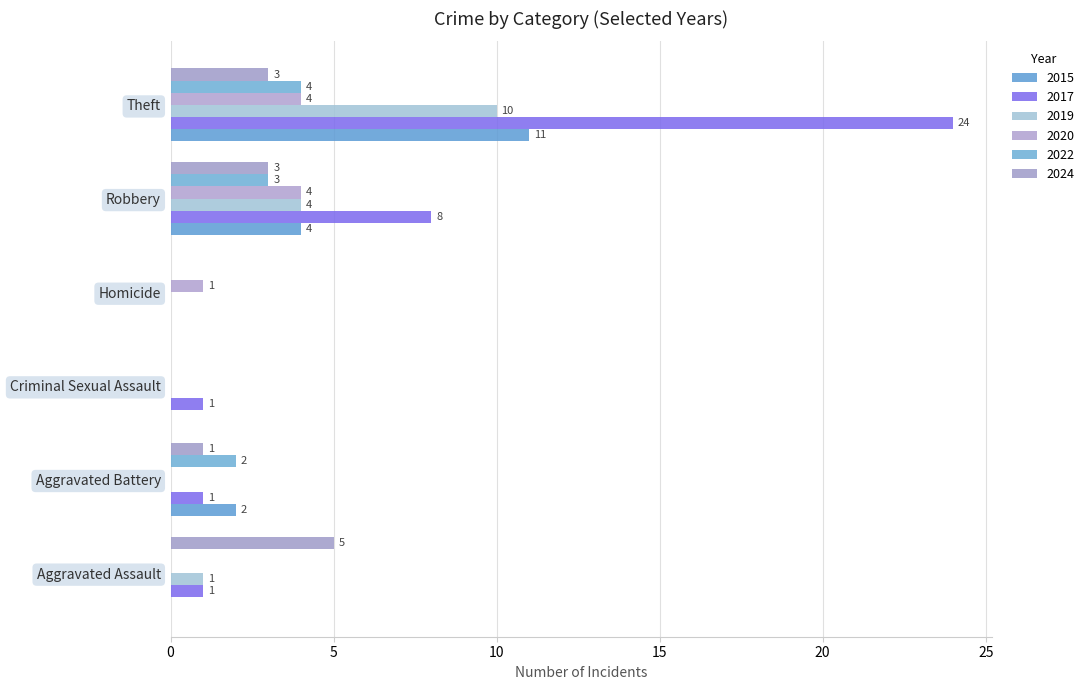

Reading left to right, transcribe all the data shown in this chart.

2015: 0	2	0	0	4	11
2017: 1	1	1	0	8	24
2019: 1	0	0	0	4	10
2020: 0	0	0	1	4	4
2022: 0	2	0	0	3	4
2024: 5	1	0	0	3	3